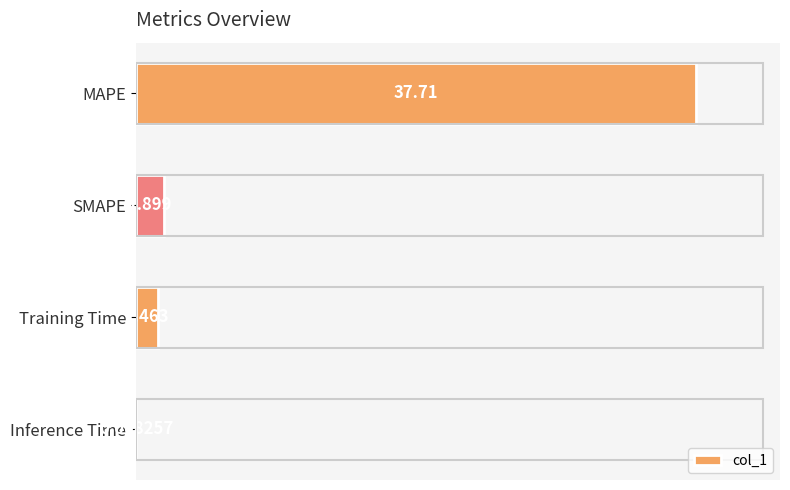

At which label is the value closest to 18?

SMAPE